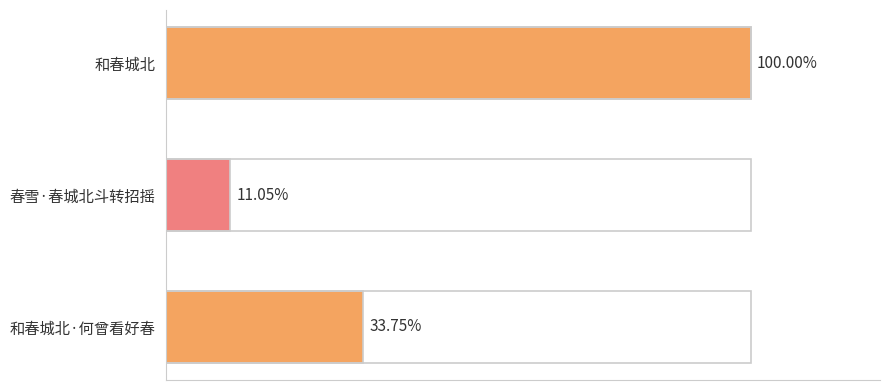

Does the chart contain any negative values?

No